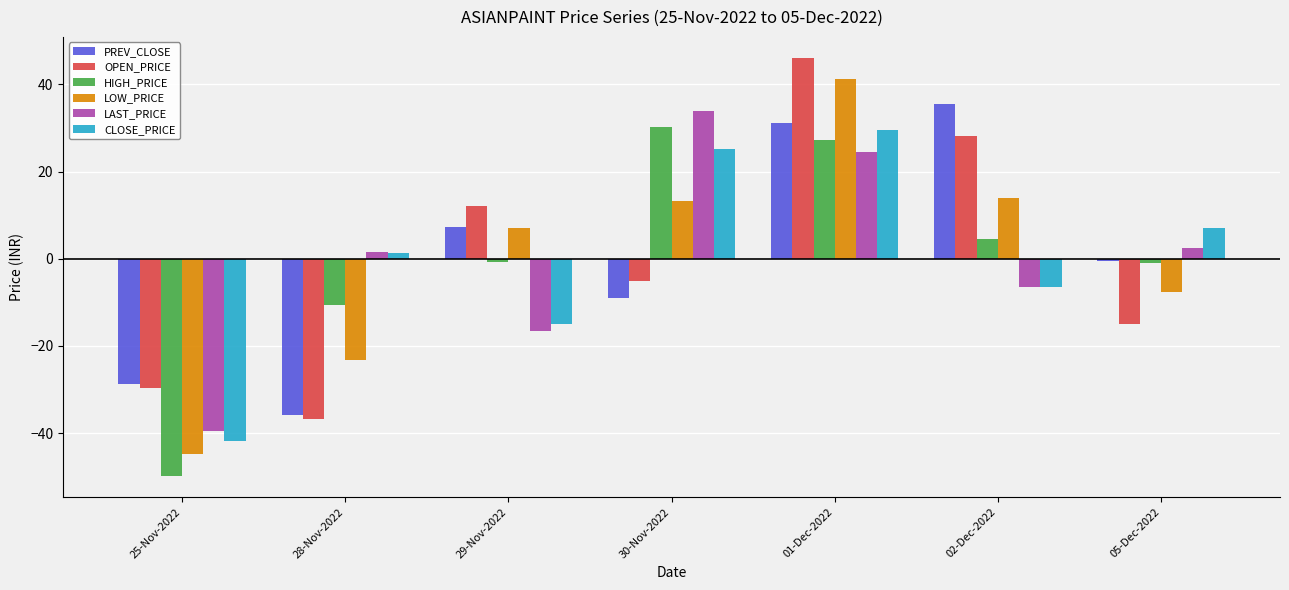

What is the approximate value of CLOSE_PRICE at 30-Nov-2022?

25.3